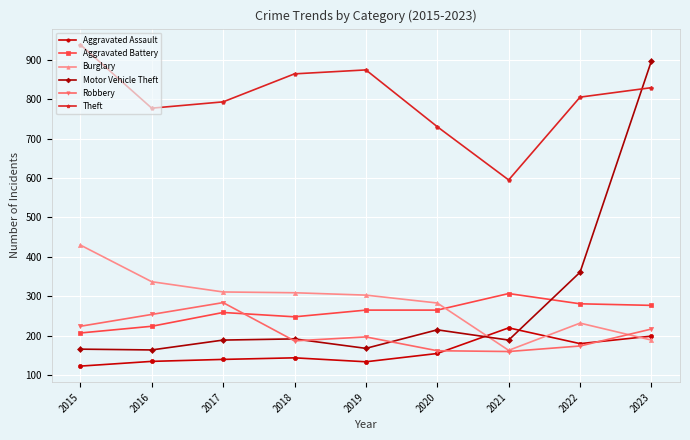

What is the sum of all Burglary values?

2557